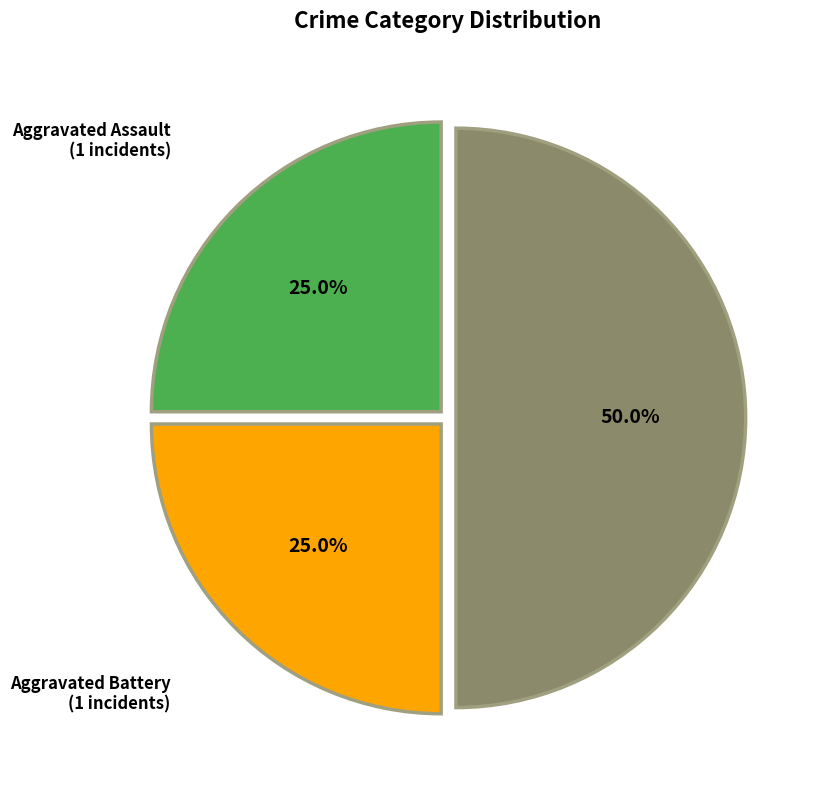

To the nearest percent, what is the difference between the largest and smallest slice percentages?

25%